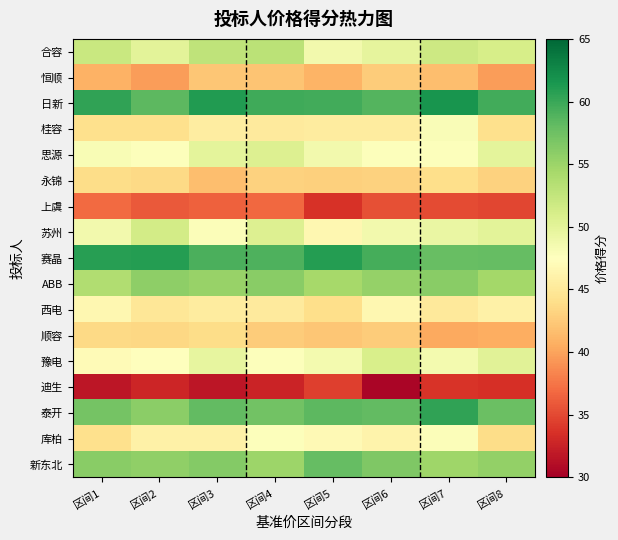

Reading left to right, list all the values displayed in this chart.

合容: 区间1=52.1	区间2=50.1	区间3=52.8	区间4=53.1	区间5=48.7	区间6=49.7	区间7=51.8	区间8=51.2
恒顺: 区间1=40.9	区间2=39.7	区间3=42.3	区间4=42.1	区间5=41.0	区间6=42.6	区间7=41.6	区间8=39.7
日新: 区间1=60.4	区间2=58.4	区间3=61.1	区间4=59.7	区间5=59.5	区间6=58.8	区间7=61.6	区间8=59.6
桂容: 区间1=44.1	区间2=44.2	区间3=45.5	区间4=45.3	区间5=45.4	区间6=45.4	区间7=48.0	区间8=44.1
思源: 区间1=48.1	区间2=47.7	区间3=49.8	区间4=50.6	区间5=48.7	区间6=47.6	区间7=47.7	区间8=49.9
永锦: 区间1=43.8	区间2=43.5	区间3=41.7	区间4=43.1	区间5=42.9	区间6=43.1	区间7=44.0	区间8=43.1
上虞: 区间1=36.9	区间2=36.0	区间3=36.3	区间4=36.8	区间5=33.7	区间6=35.4	区间7=35.2	区间8=34.9
苏州: 区间1=48.7	区间2=51.4	区间3=47.8	区间4=50.6	区间5=46.6	区间6=48.6	区间7=49.4	区间8=50.0
赛晶: 区间1=60.8	区间2=60.9	区间3=59.2	区间4=59.0	区间5=61.0	区间6=59.4	区间7=57.8	区间8=58.0
ABB: 区间1=53.7	区间2=55.8	区间3=55.3	区间4=56.1	区间5=54.4	区间6=55.3	区间7=56.0	区间8=54.6
西电: 区间1=46.6	区间2=44.9	区间3=45.3	区间4=45.3	区间5=44.1	区间6=46.6	区间7=45.2	区间8=45.9
顺容: 区间1=43.5	区间2=43.5	区间3=43.8	区间4=42.7	区间5=42.2	区间6=42.7	区间7=40.3	区间8=40.7
豫电: 区间1=47.1	区间2=47.6	区间3=49.7	区间4=47.7	区间5=48.5	区间6=51.0	区间7=48.5	区间8=50.2
迪生: 区间1=31.7	区间2=32.8	区间3=31.7	区间4=32.6	区间5=34.4	区间6=30.5	区间7=33.8	区间8=33.5
泰开: 区间1=57.2	区间2=55.9	区间3=58.2	区间4=57.2	区间5=58.4	区间6=58.1	区间7=60.4	区间8=57.7
库柏: 区间1=44.1	区间2=45.9	区间3=46.0	区间4=47.7	区间5=46.9	区间6=46.2	区间7=47.8	区间8=43.8
新东北: 区间1=56.0	区间2=55.6	区间3=56.4	区间4=54.9	区间5=57.9	区间6=56.6	区间7=54.8	区间8=55.4